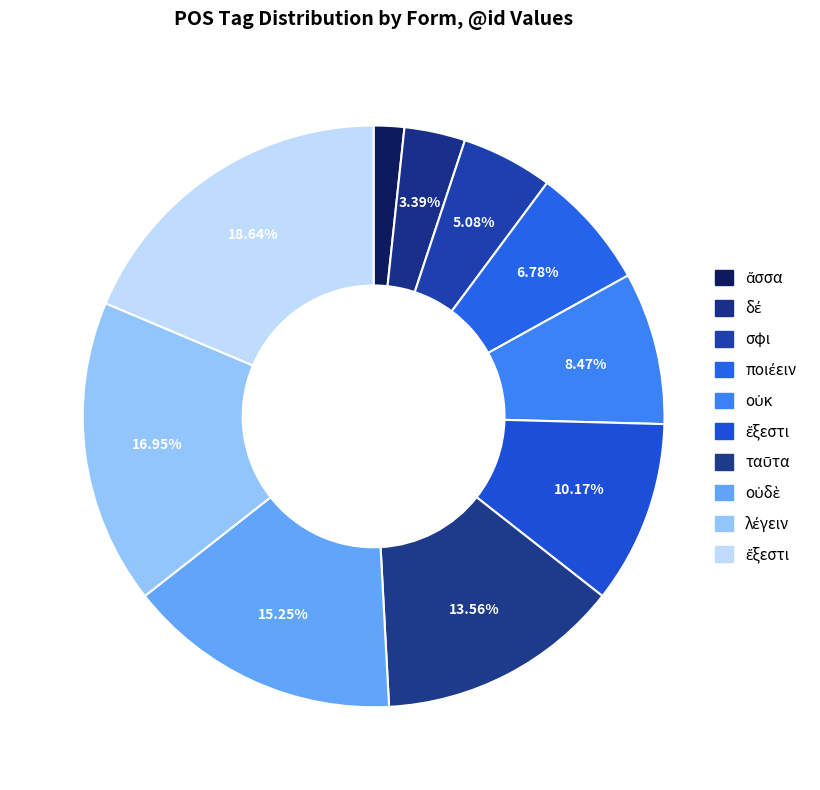

Count the number of slices in the pie.

10